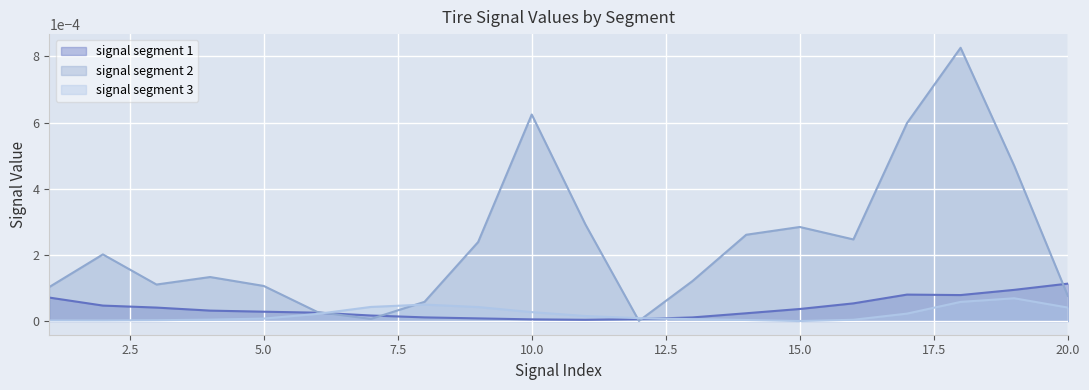

Count the number of categories in the chart.

20